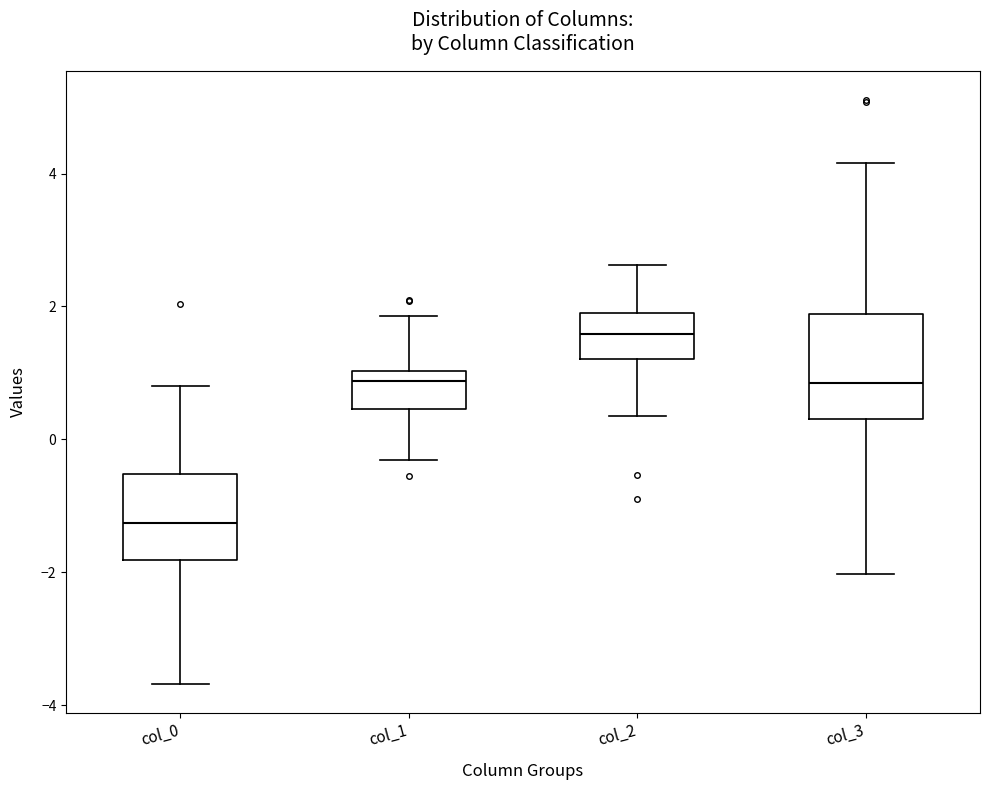

Reading left to right, transcribe this box plot: for each box, give where its median line is, the range the box spans, and where its two whiskers end, as read against the y-axis. The values are not printed on the chart, so give them approximately, as read against the axis.

col_0: median -1.2, box -1.8 to -0.6, whiskers -3.6 to 0.8
col_1: median 0.8, box 0.4 to 1.0, whiskers -0.4 to 1.8
col_2: median 1.6, box 1.2 to 2.0, whiskers 0.4 to 2.6
col_3: median 0.8, box 0.4 to 1.8, whiskers -2.0 to 4.2